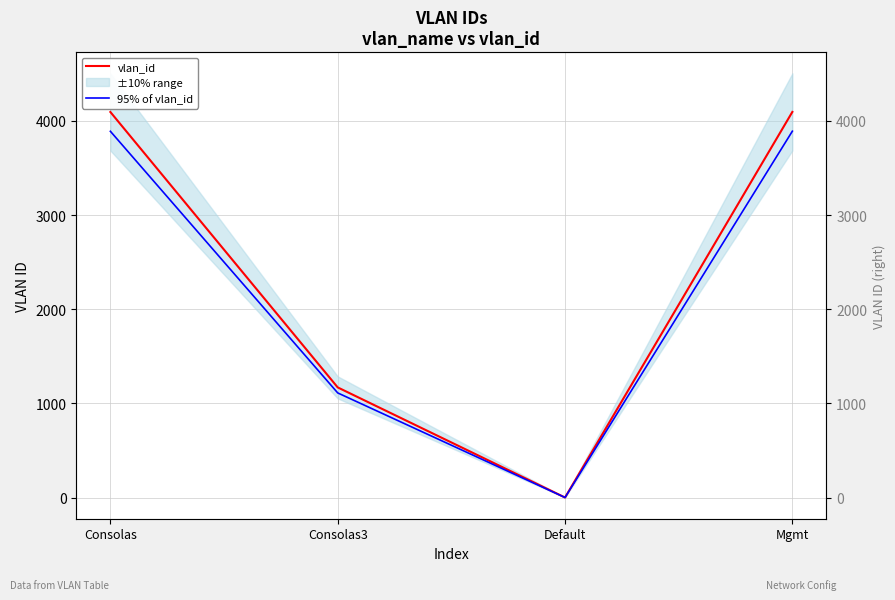

How many data points in 95% of vlan_id are less than 3889?

2